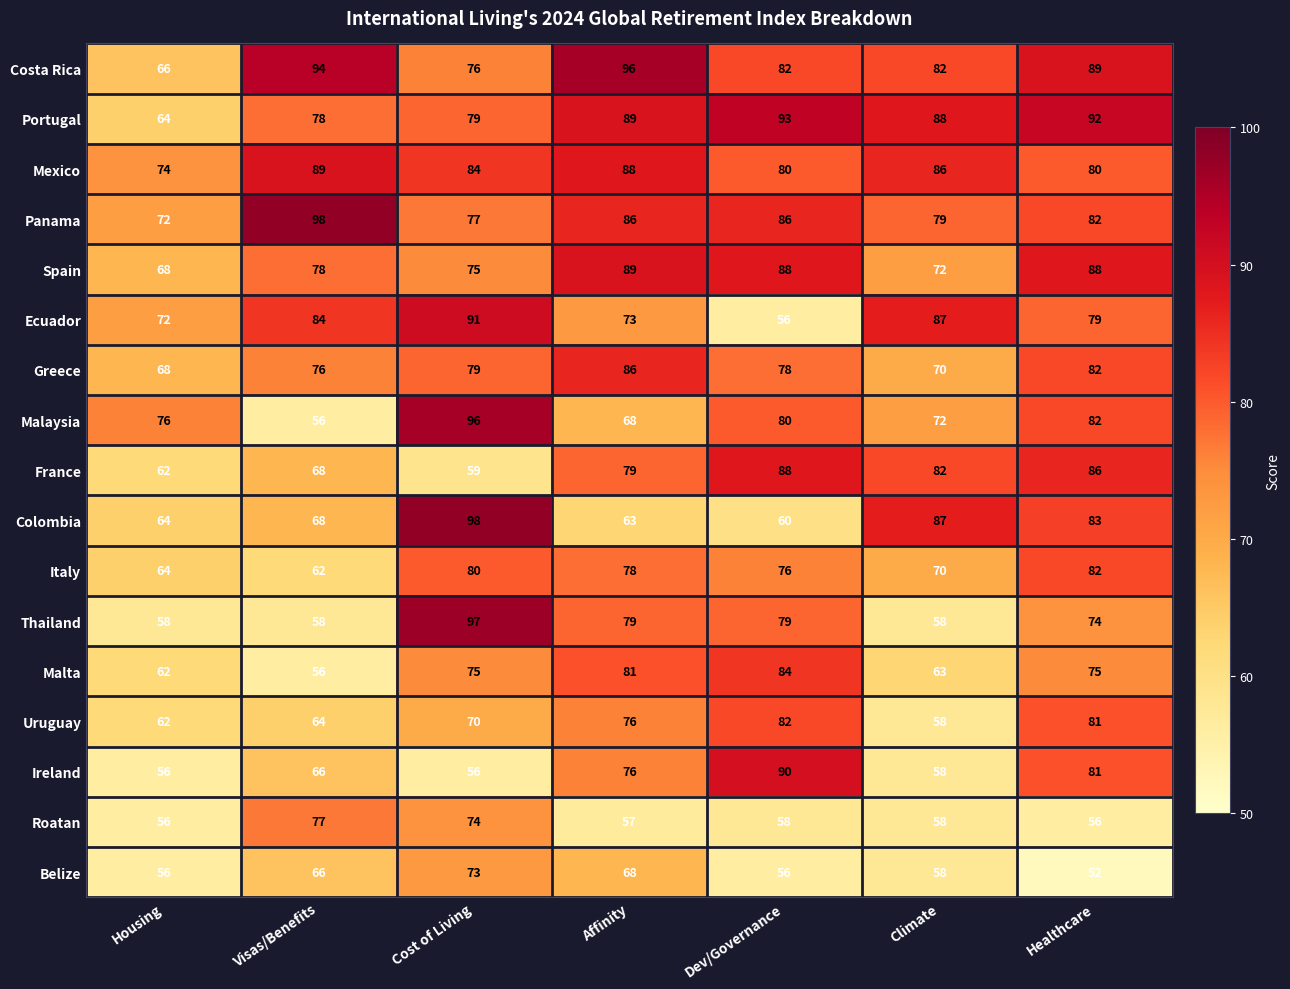

What is the difference between the highest and lowest values at Affinity?

39